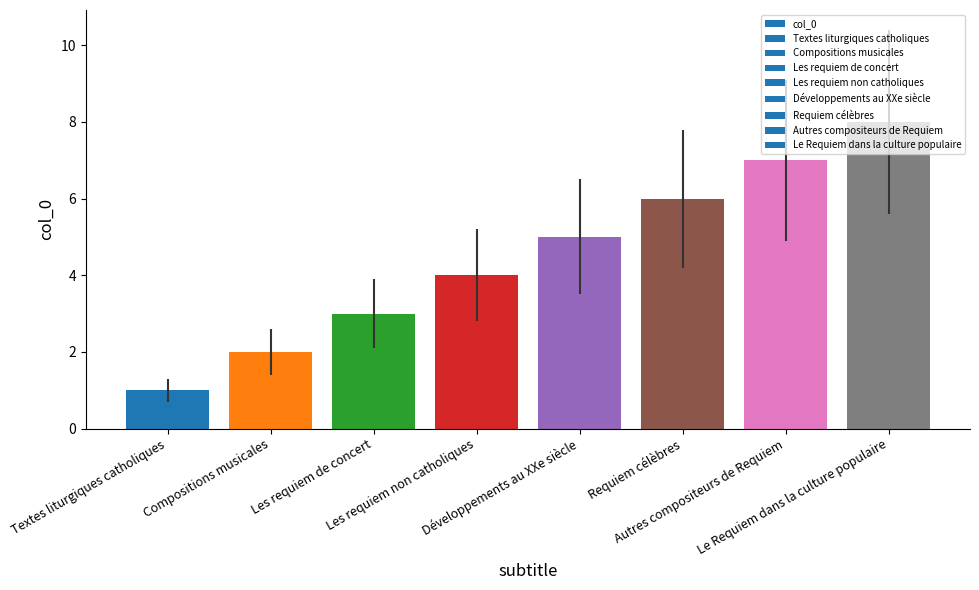

Reading right to left, list all the values displayed in this chart.

Le Requiem dans la culture populaire=8	Autres compositeurs de Requiem=7	Requiem célèbres=6	Développements au XXe siècle=5	Les requiem non catholiques=4	Les requiem de concert=3	Compositions musicales=2	Textes liturgiques catholiques=1